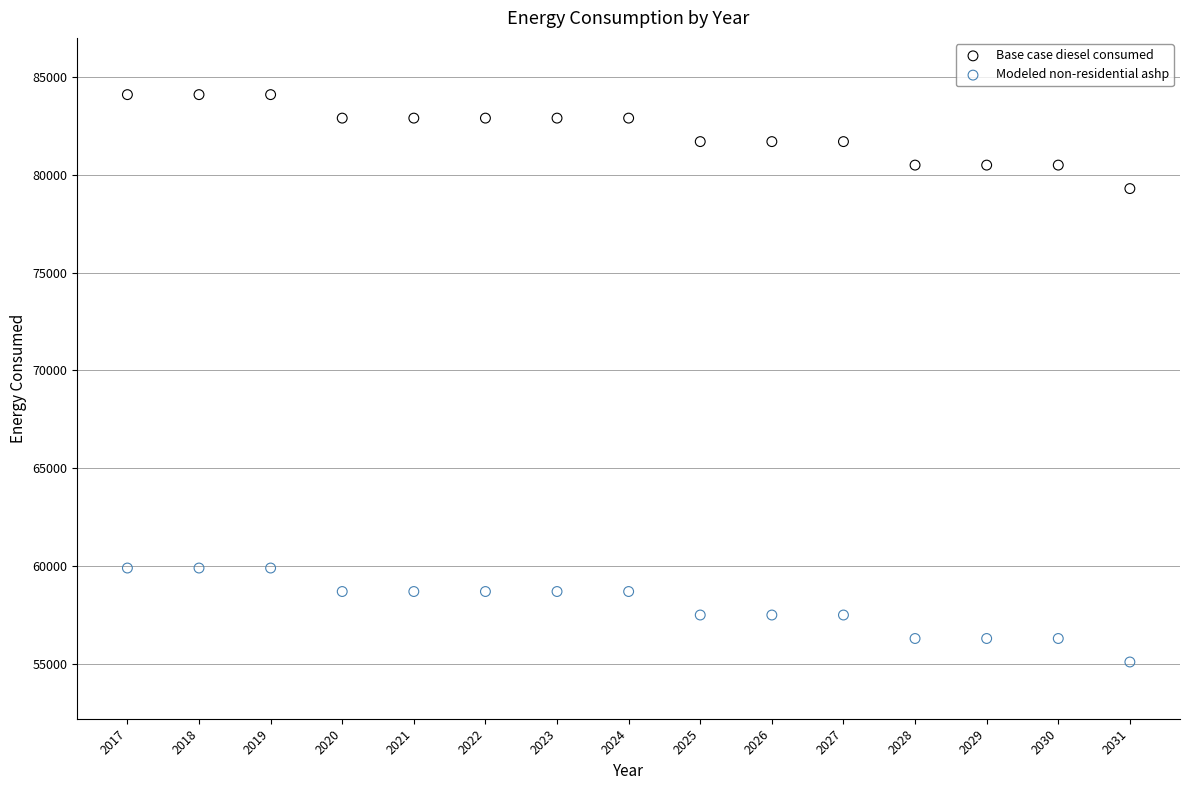

Which series contains the lowest Y value?

Modeled non-residential ashp